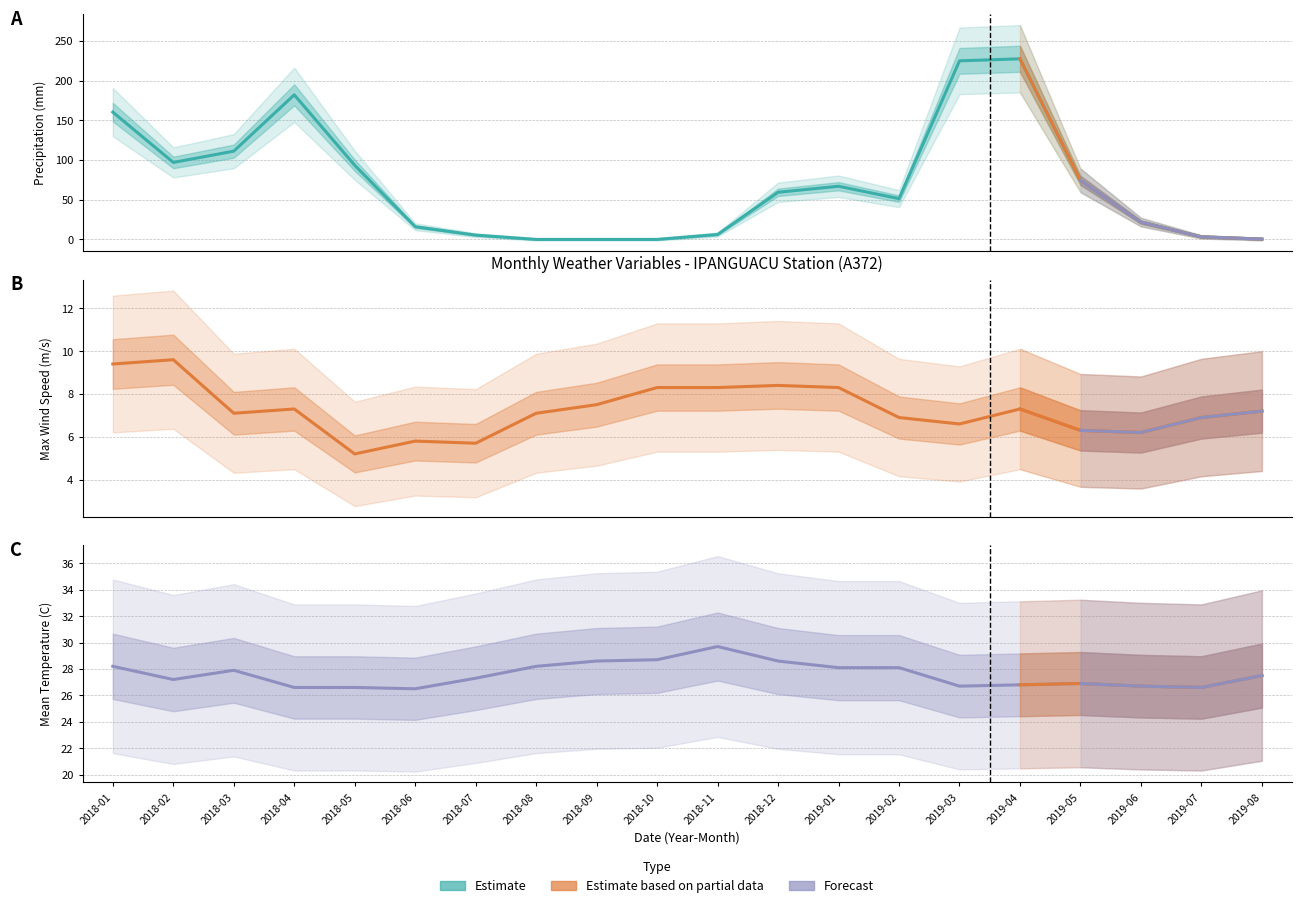

Rank the series at 2018-01 from highest to lowest value.

Precipitation (mm), Mean Temperature (C), Max Wind Speed (m/s)